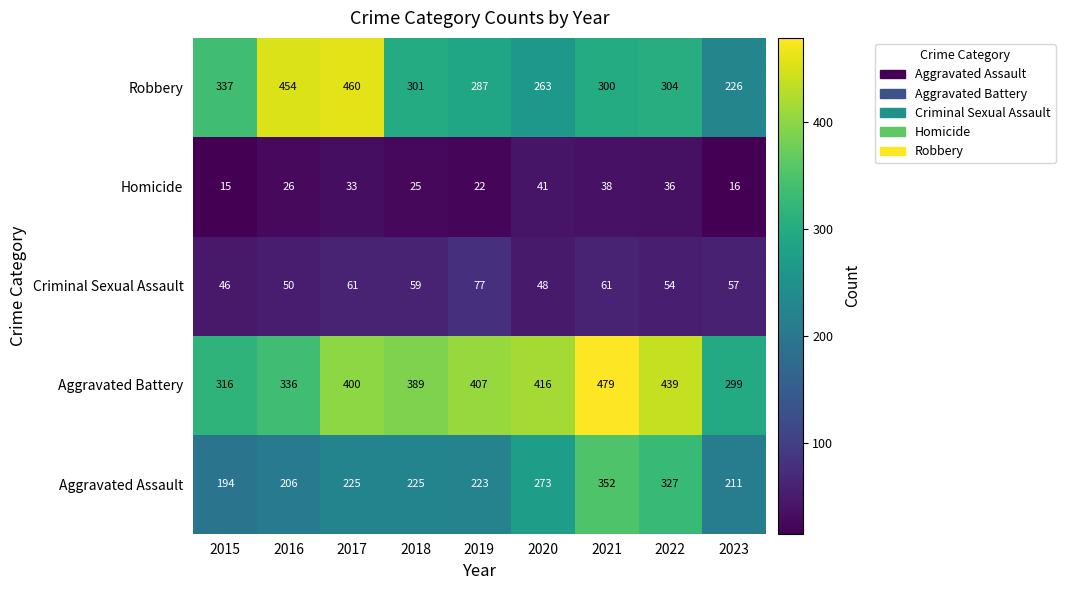

How many categories are shown in the chart?

9